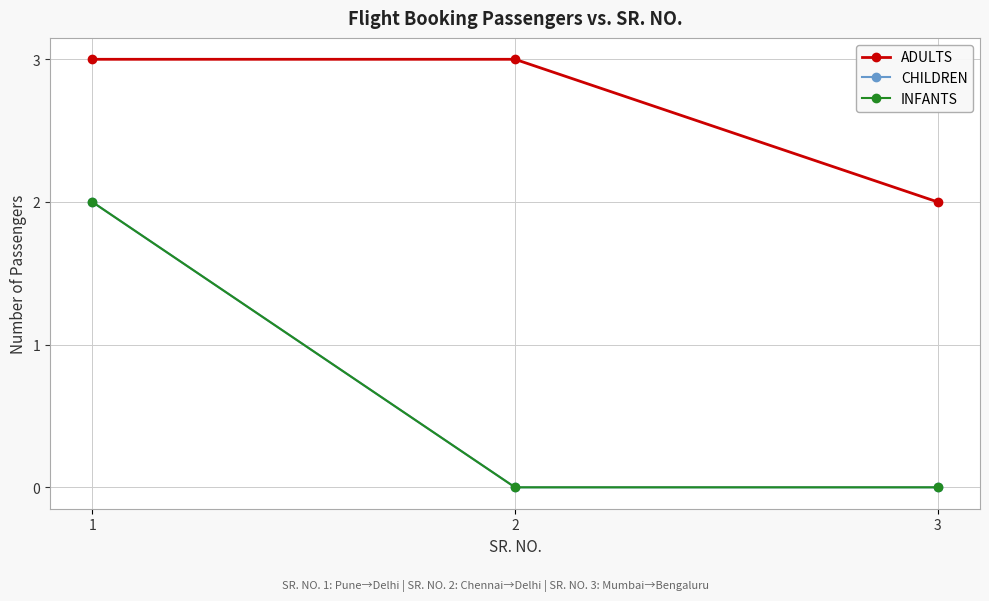

Which category has the lowest value in the INFANTS series?

2